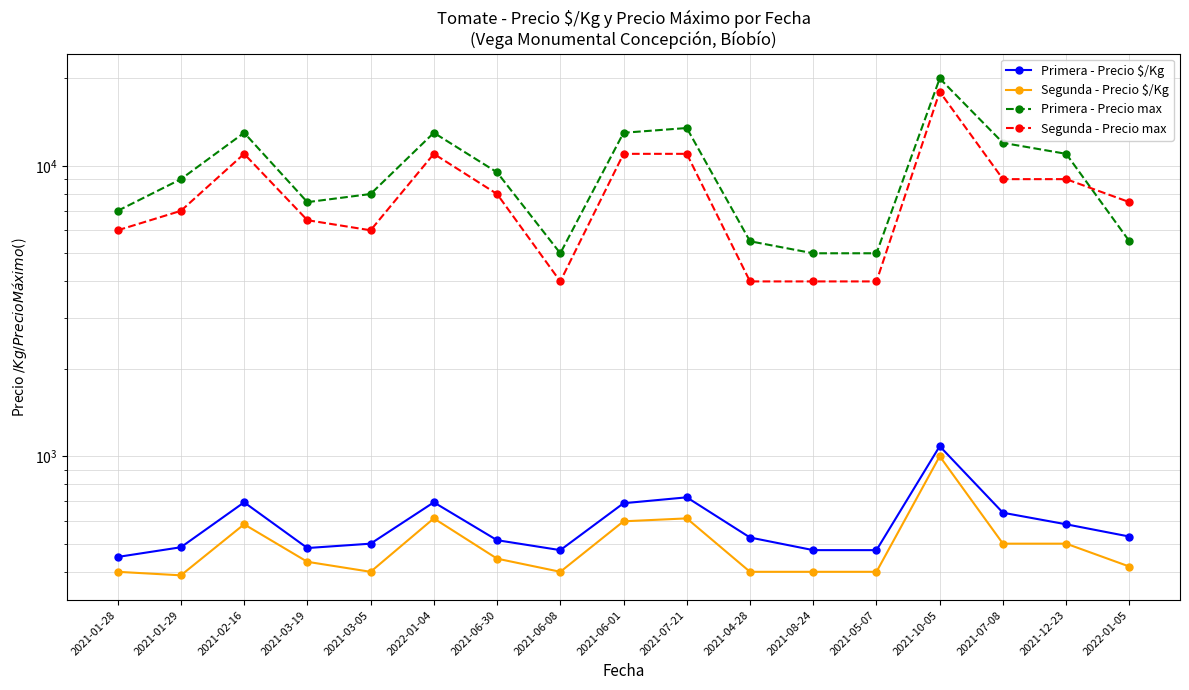

At which category does Primera - Precio max reach its first local valley?

2021-03-19